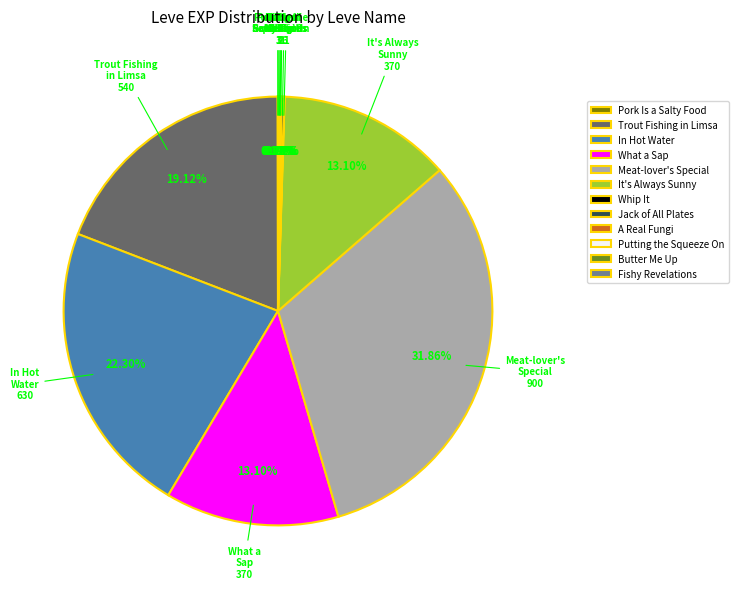

Does any single category account for the majority?

No